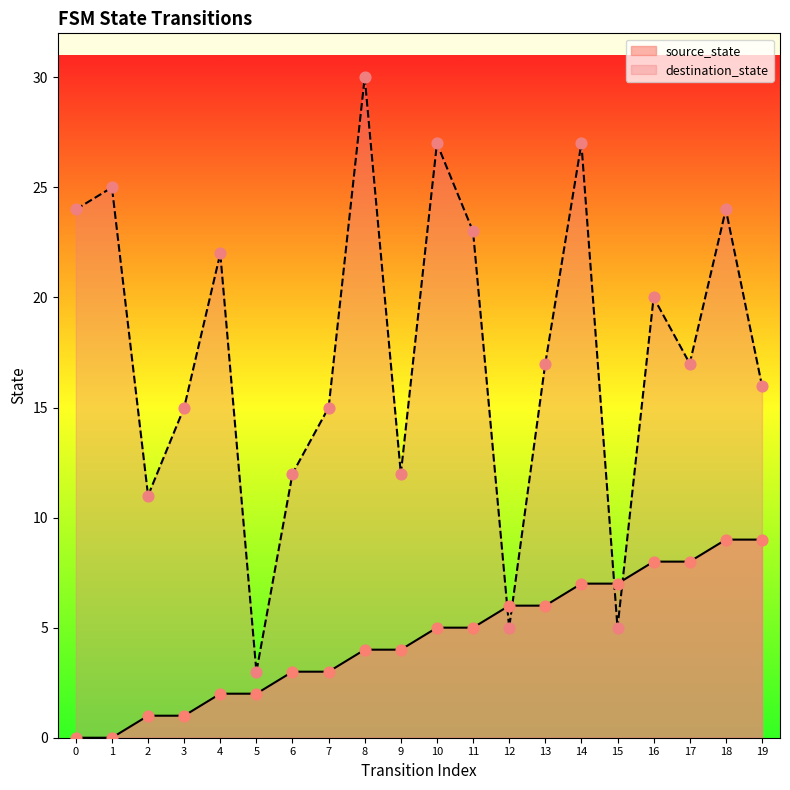

At which category is the sum across all series the highest?

8